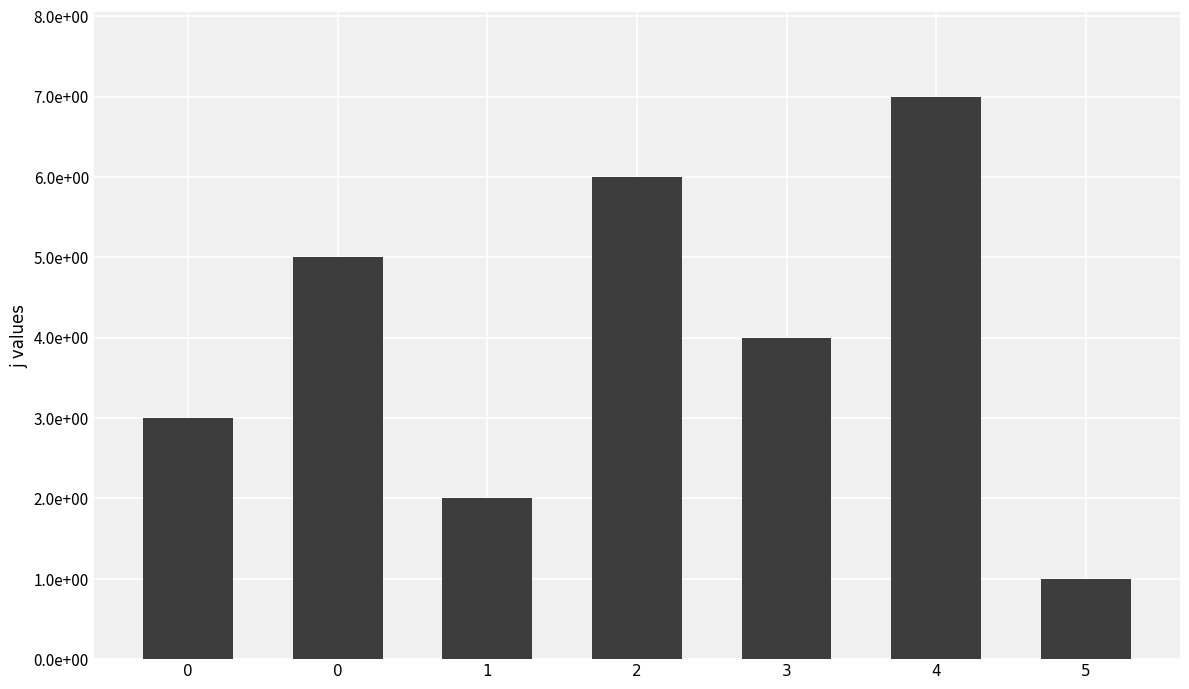

Does the chart contain any negative values?

No